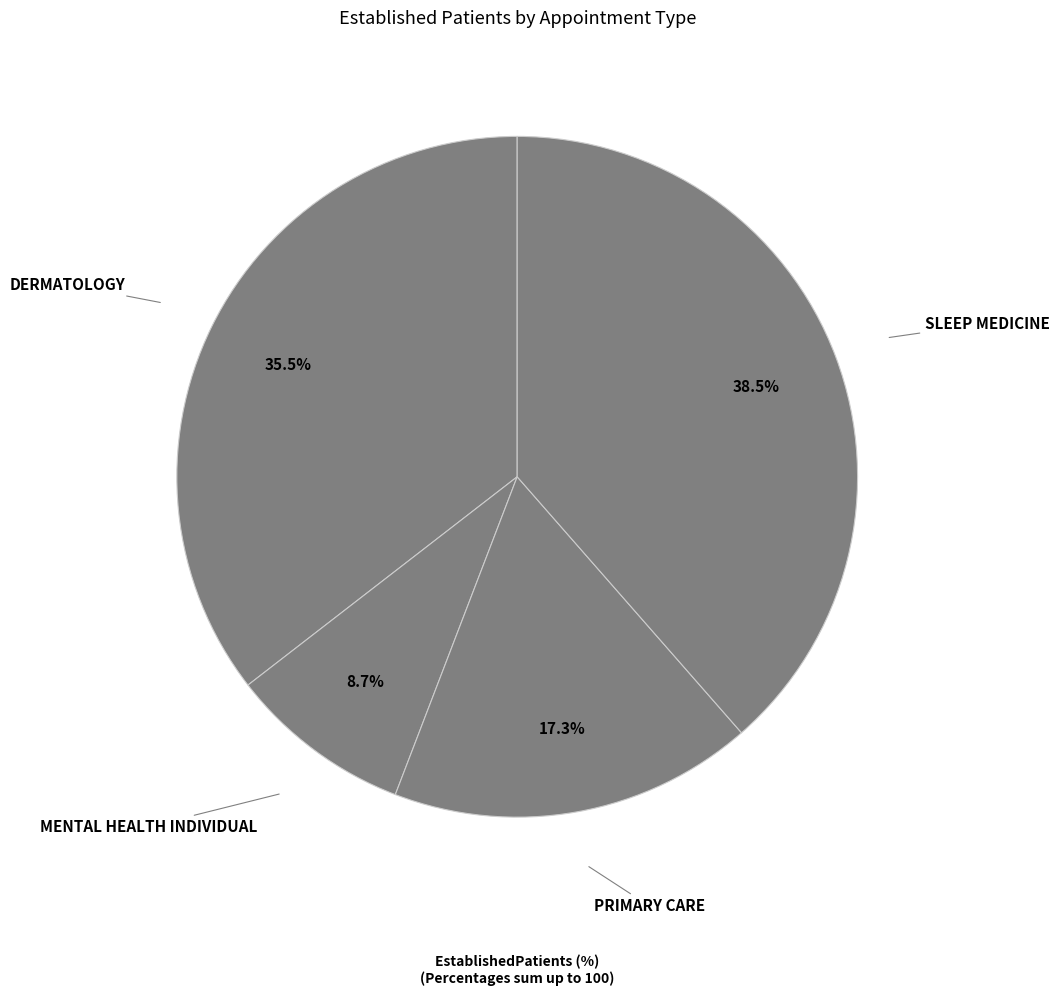

How many segments does this pie chart have?

4